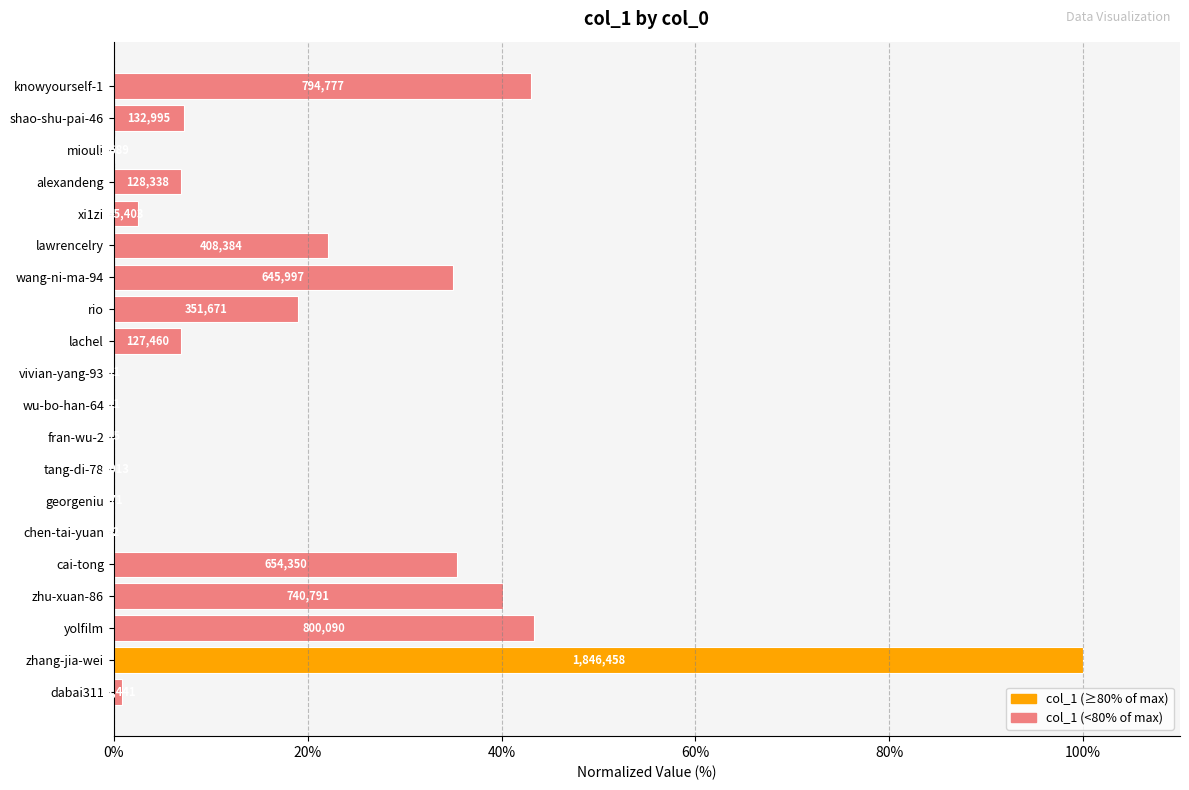

Are the bars horizontal?

Yes